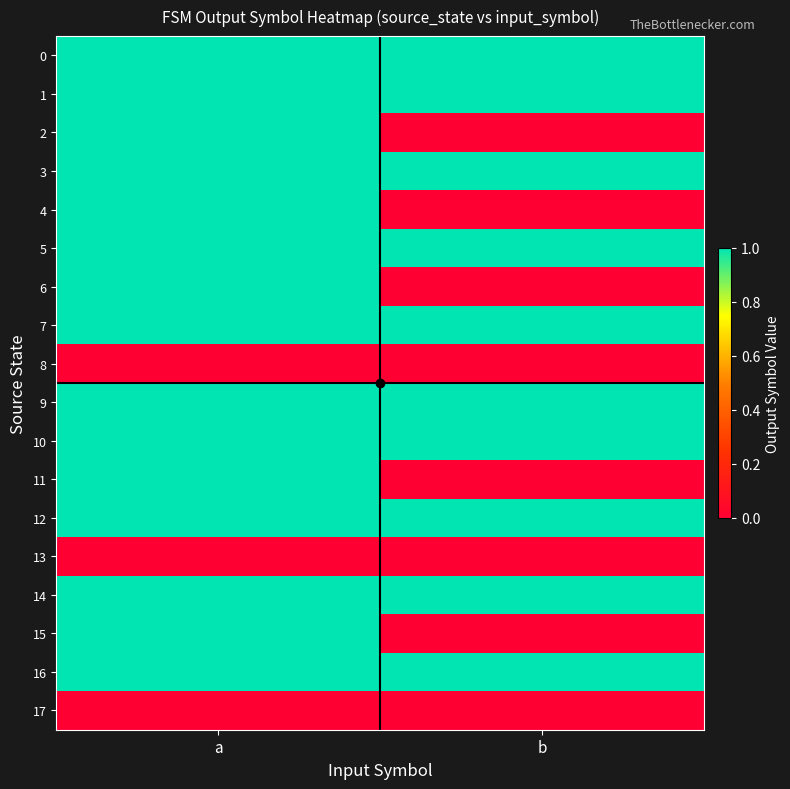

What is the total value across all series at a?

15